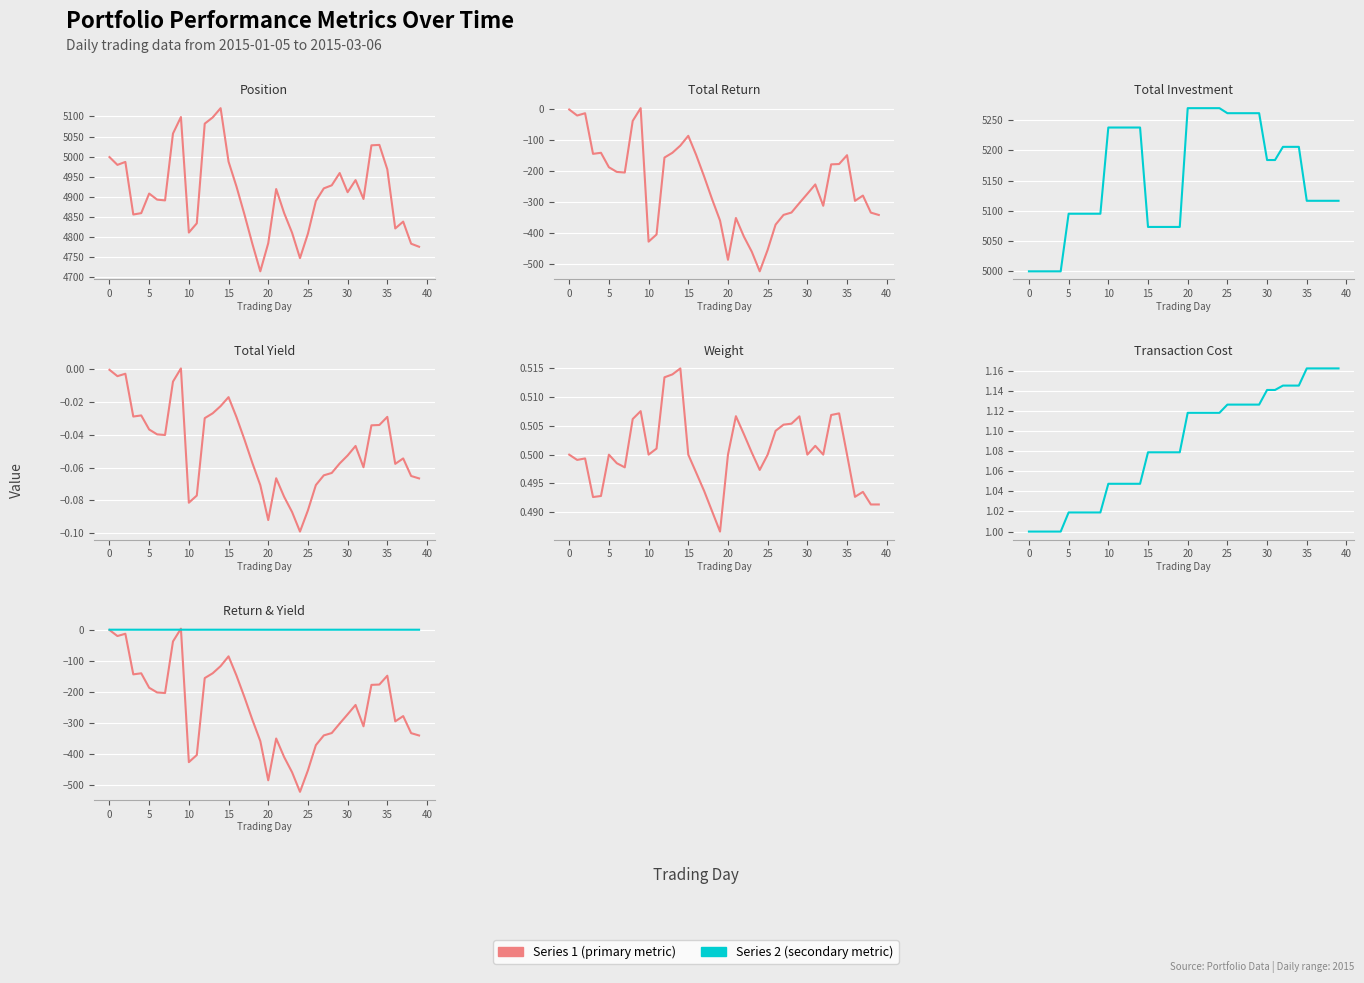

What is the difference between the second highest and second lowest values in the total_transection_cost series?

0.2